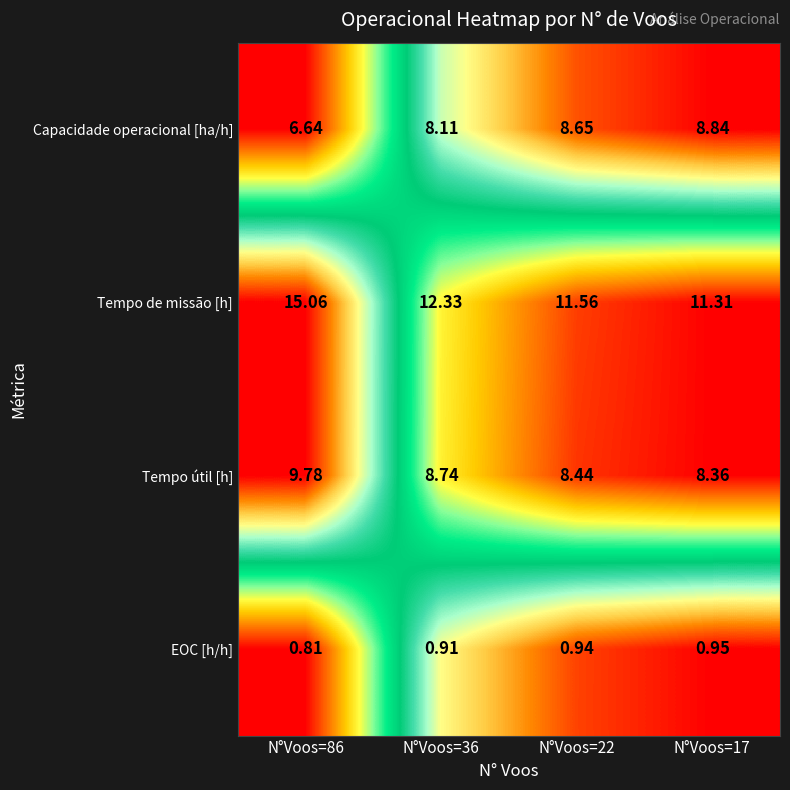

Which series has the widest spread of values?

Tempo de missão [h]